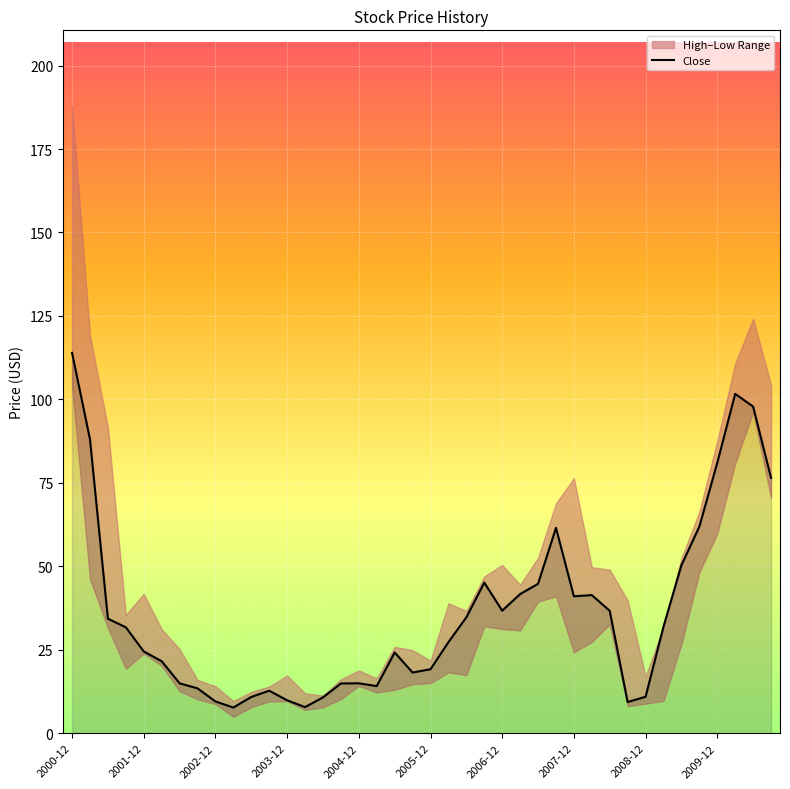

What is the minimum value for Close?

7.7